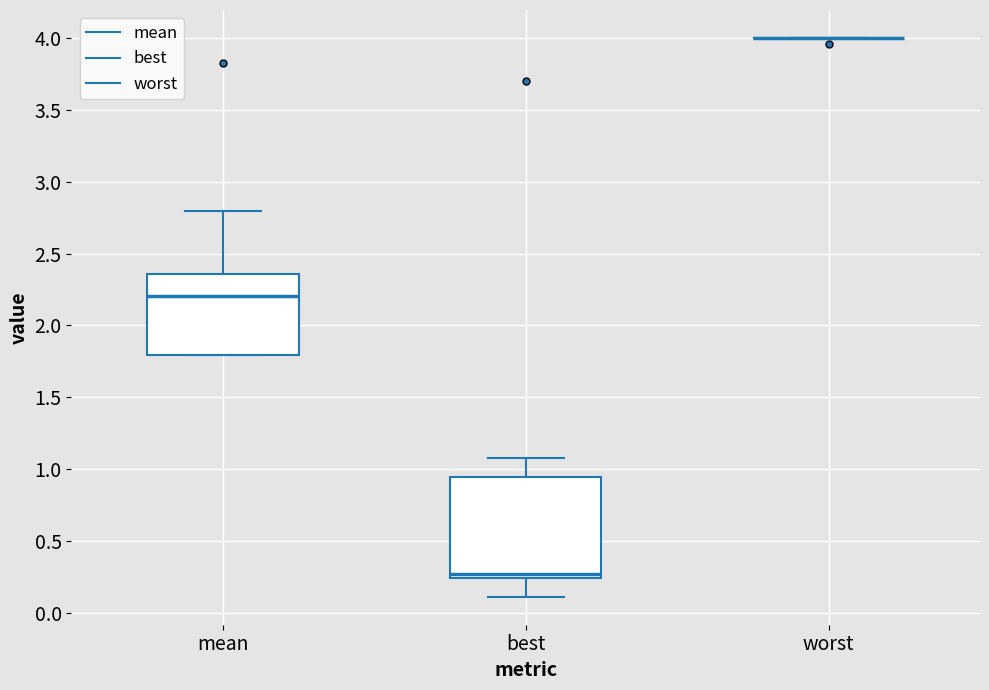

Reading left to right, read every box against the y-axis: the position of its median line, the range the box covers, and the ends of its whiskers. The values are not printed on the chart, so give them approximately, as read against the axis.

mean: median 2.20, box 1.80 to 2.35, whiskers 1.80 to 2.80
best: median 0.25 (just above the box's lower edge), box 0.25 to 0.95, whiskers 0.10 to 1.10
worst: box collapsed to a line at 4.00, whiskers 4.00 to 4.00